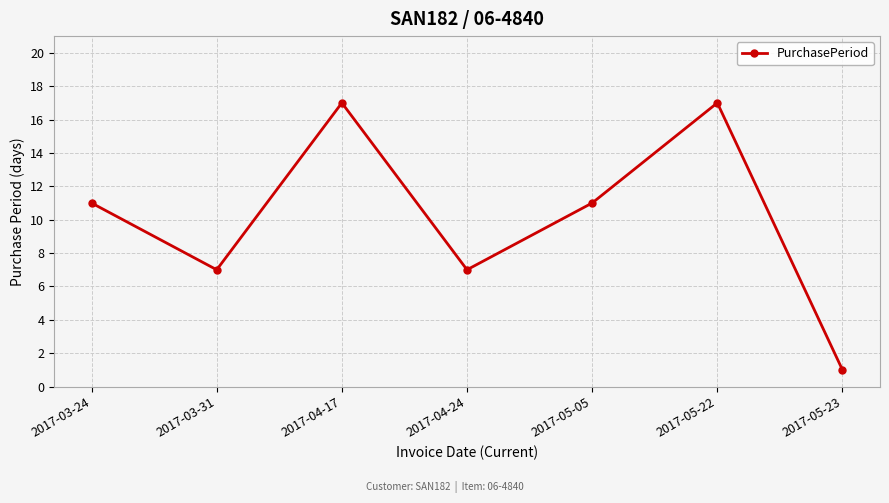

What is the minimum value shown in the chart?

1